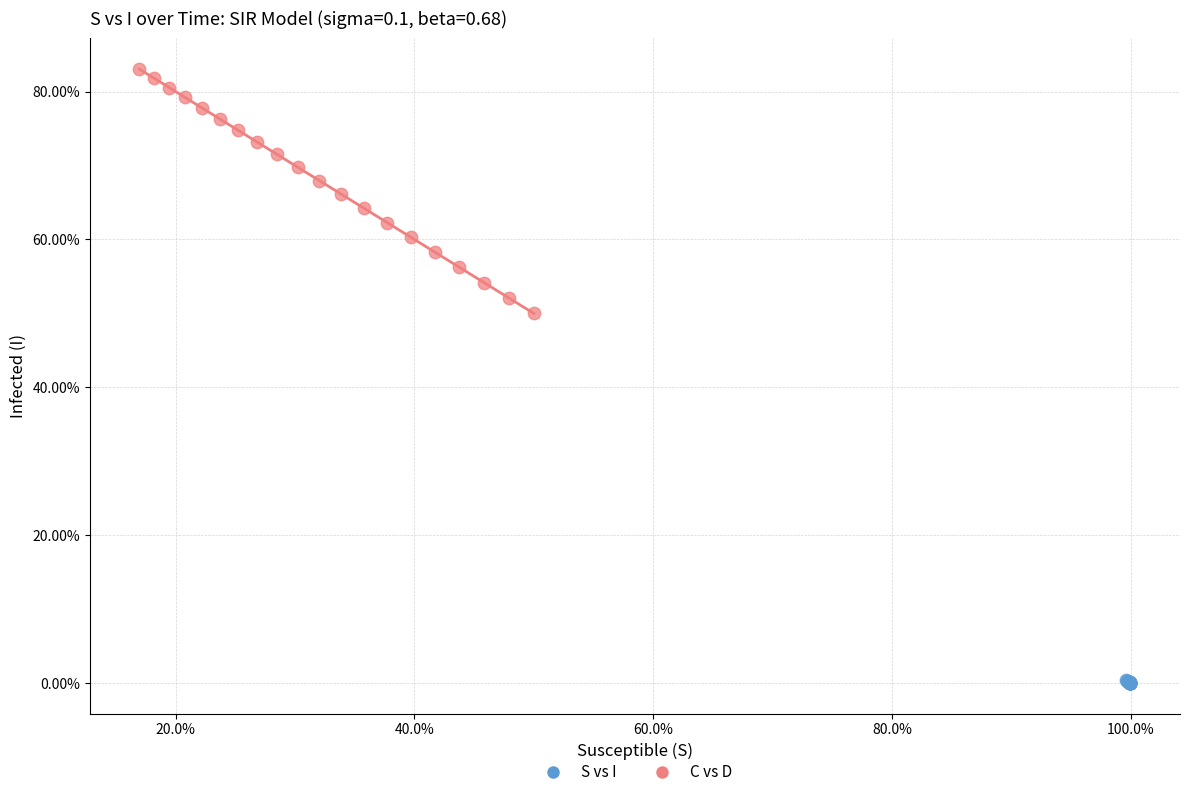

Which series has the largest Y range (max minus min)?

C vs D